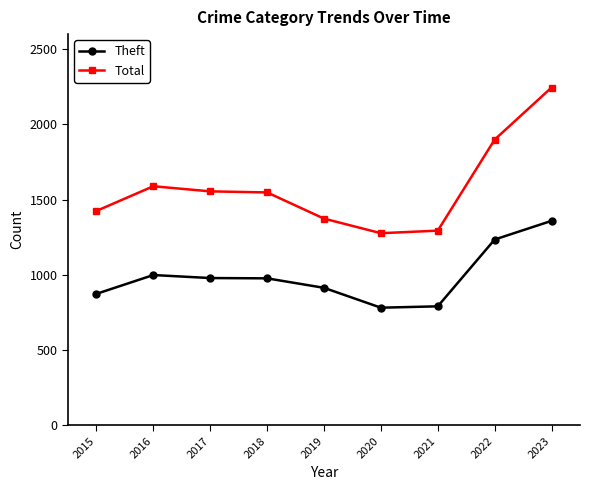

Rank the series at 2017 from highest to lowest value.

Total, Theft